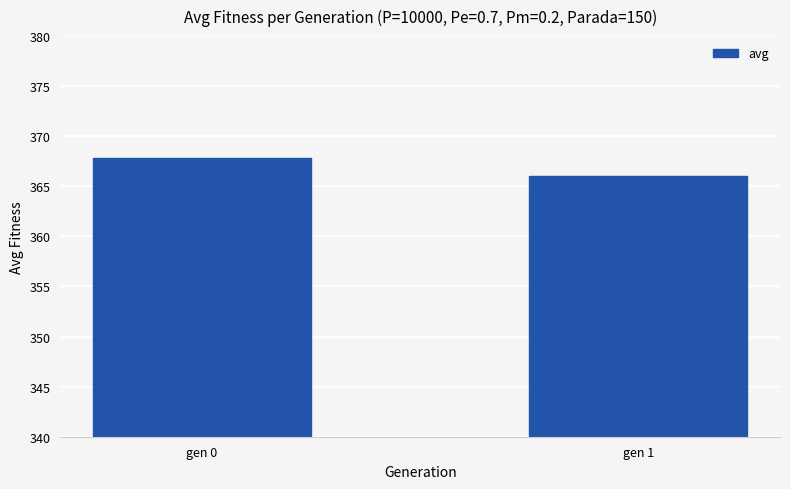

Is it true that the value at gen 0 is 651.6?

False